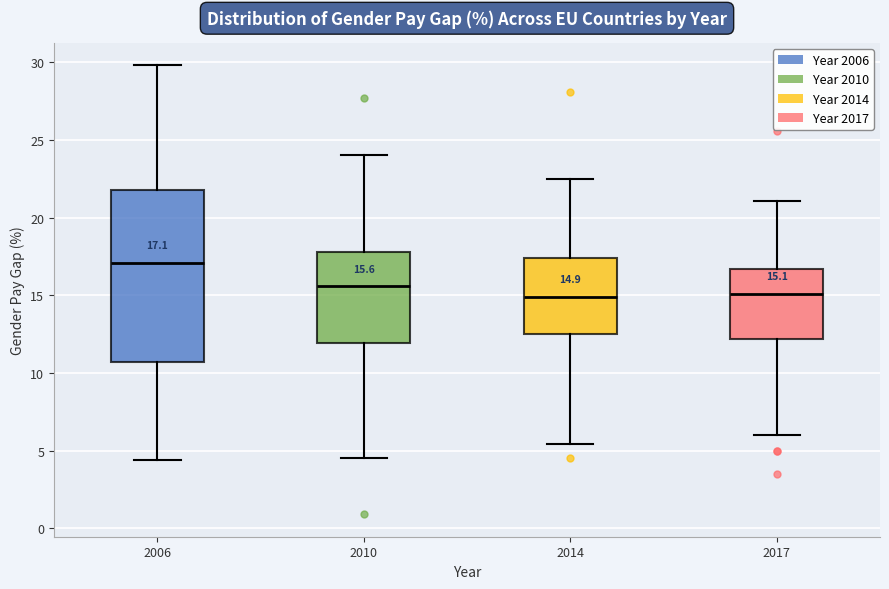

Which box is the tallest, from its lower edge to its upper edge?

2006